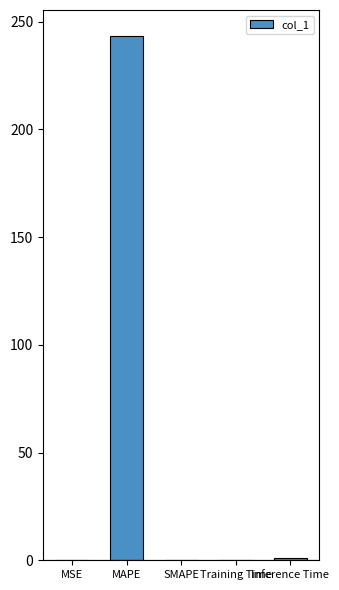

Which has a higher value, MAPE or SMAPE?

MAPE